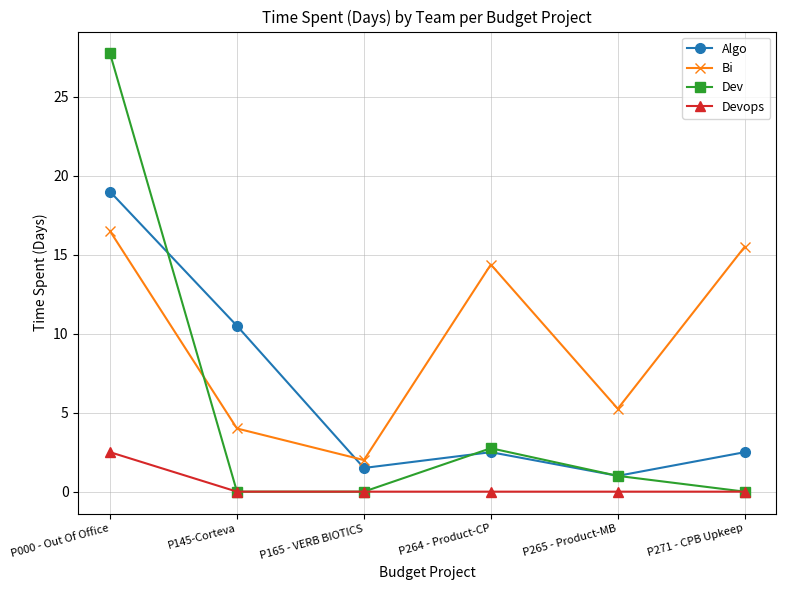

Is this an area chart (filled region under the line)?

No